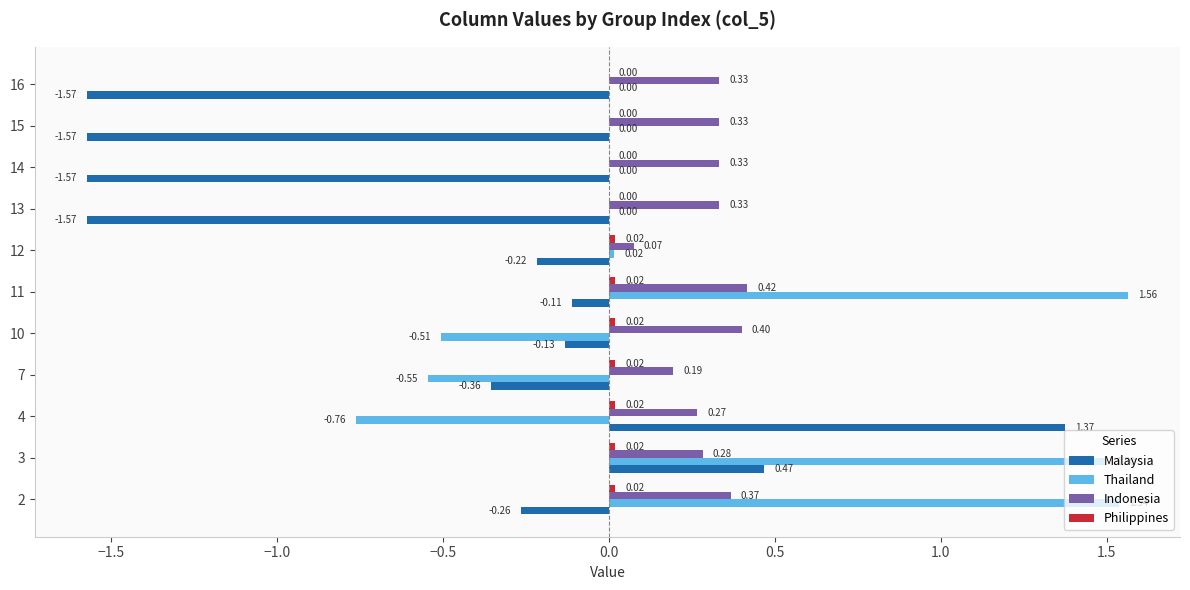

What is the total value across all series at 15?

-1.2